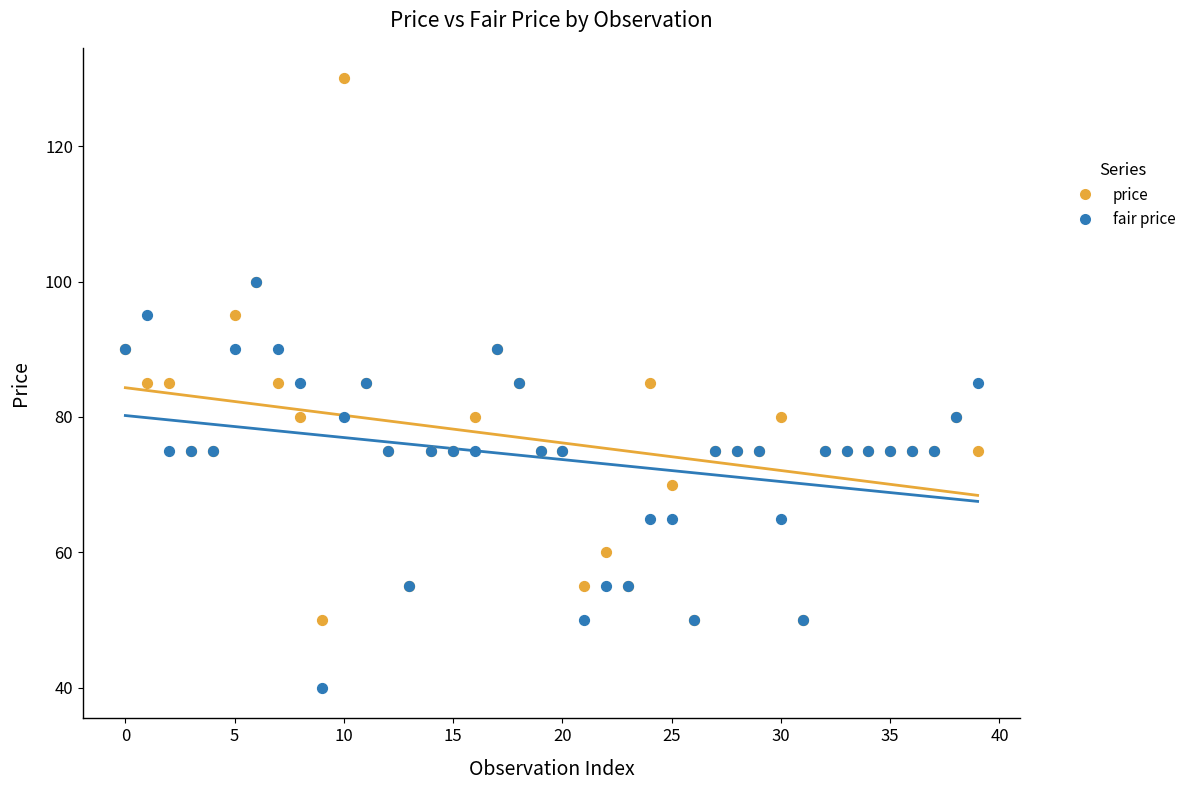

Which series has the largest Y range (max minus min)?

price